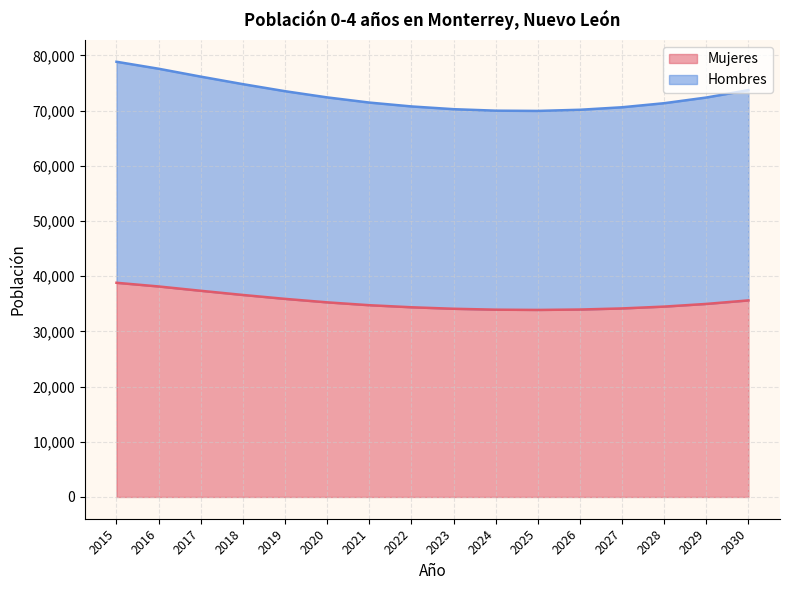

Which label corresponds to the largest value in the chart?

2015